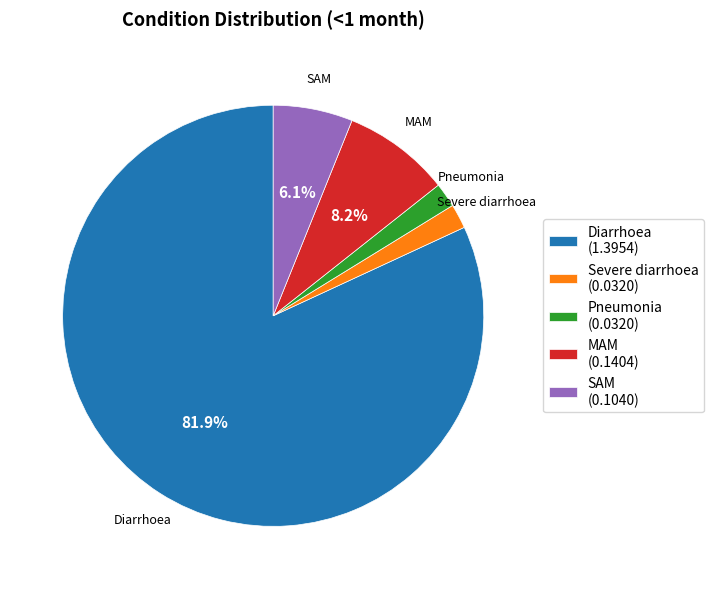

Between Diarrhoea and MAM, which is larger?

Diarrhoea